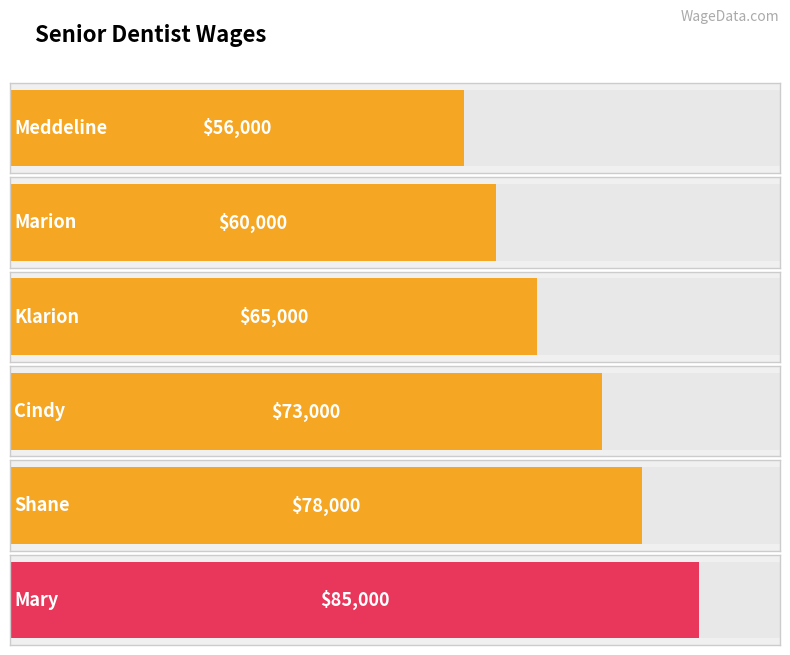

What is the change in value from Klarion to Cindy?

+8000